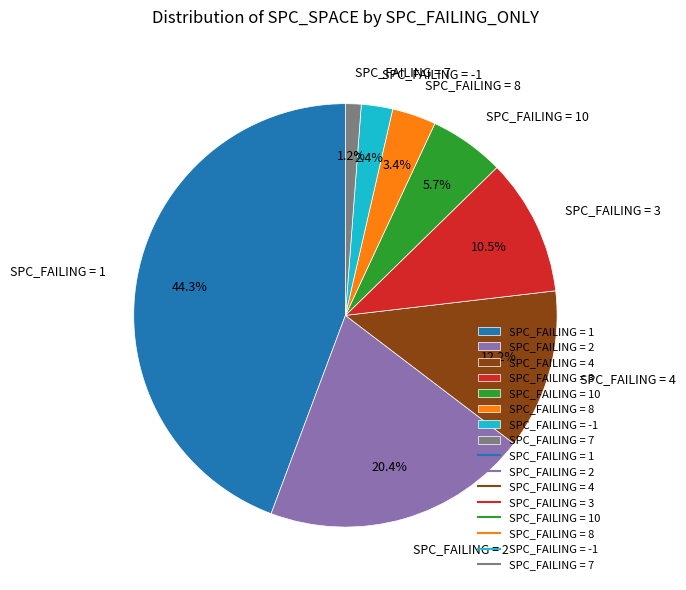

Which slice is the largest?

SPC_FAILING = 1